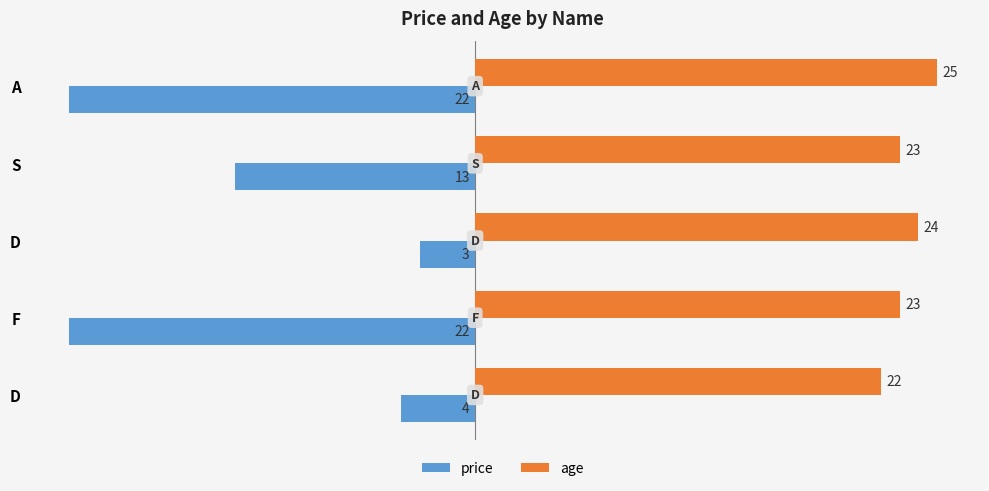

Reading left to right, list all the values displayed in this chart.

price: -22	-13	-3	-22	-4
age: 25	23	24	23	22